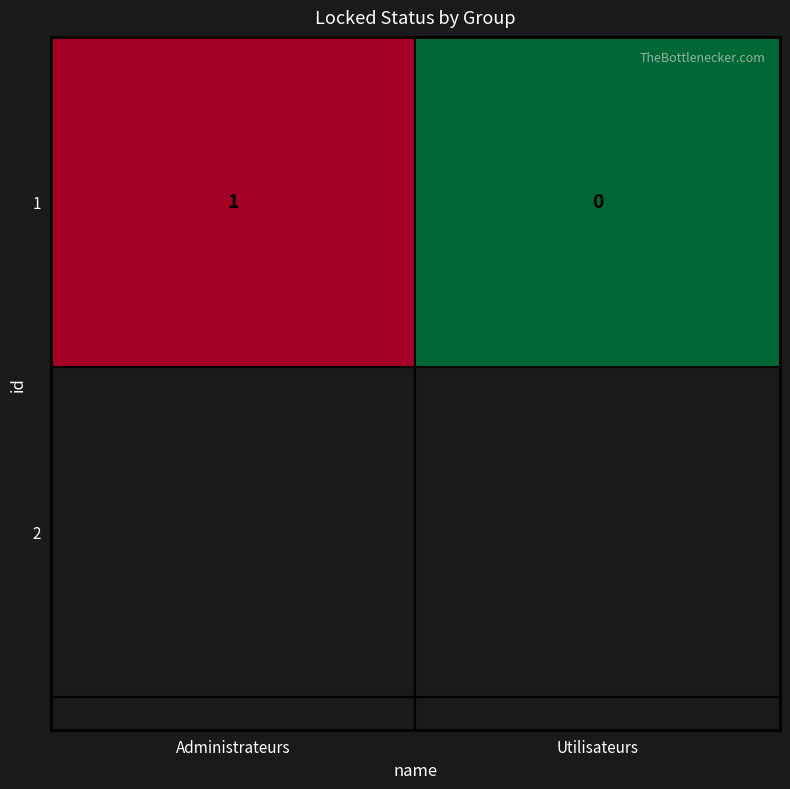

The value at Utilisateurs is 0. True or false?

True